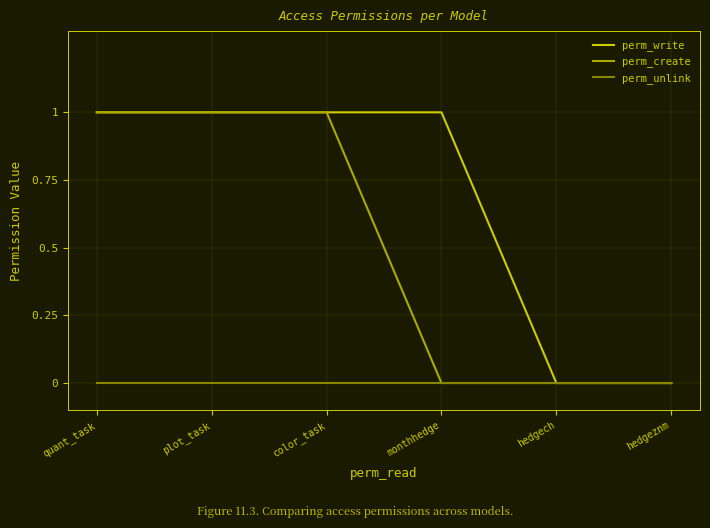

Between monthhedge and hedgech, which series saw the biggest shift?

perm_write